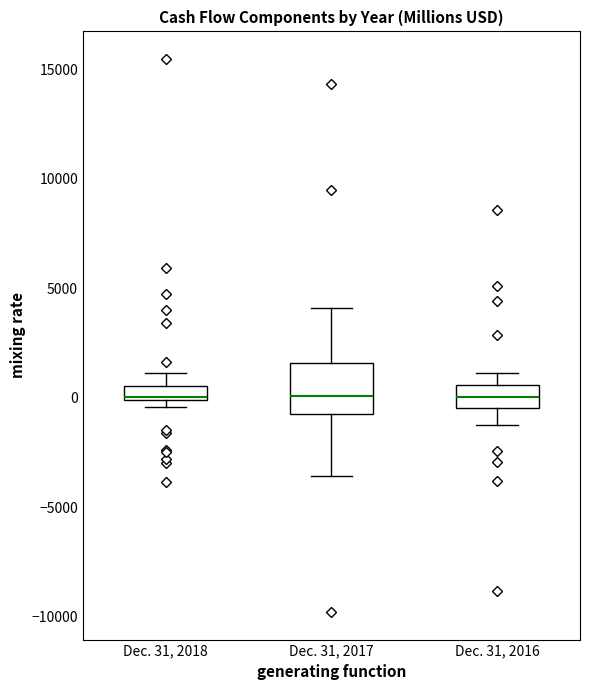

Which box is the tallest, from its lower edge to its upper edge?

Dec. 31, 2017